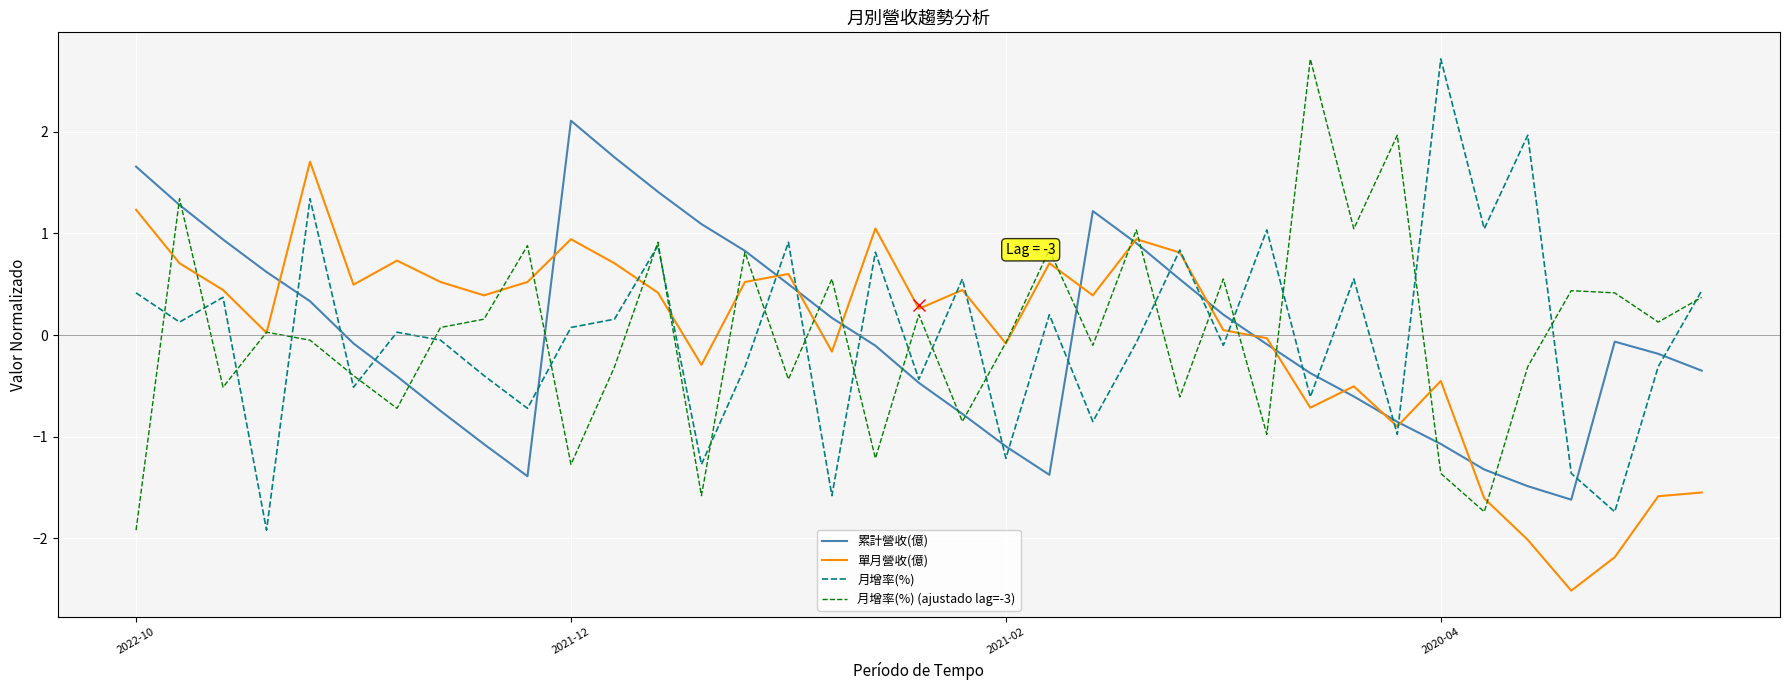

What is the minimum value for 單月營收(億)?

-2.5